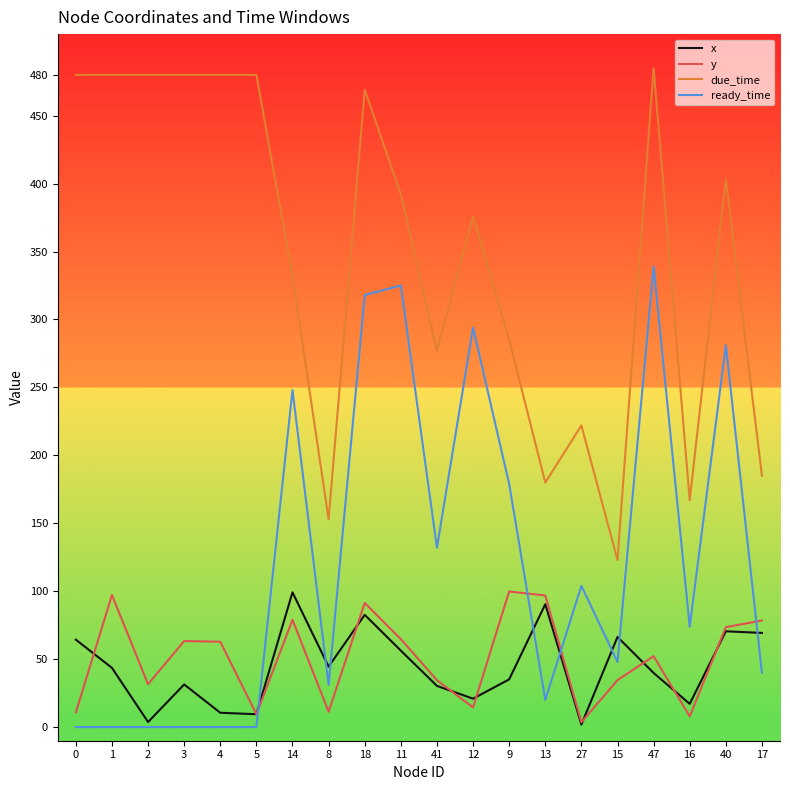

What is the maximum value shown in the chart?

485.0